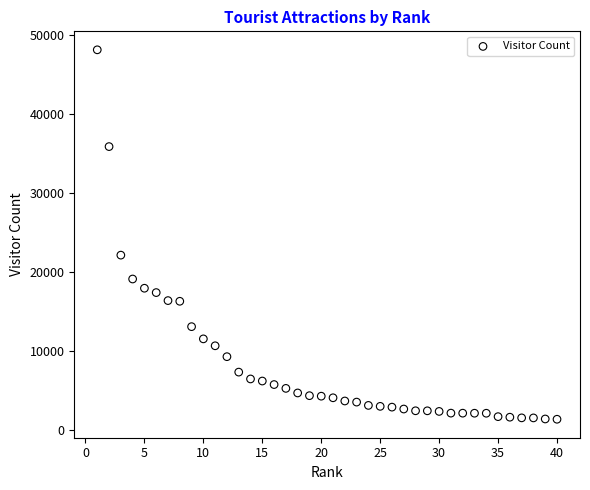

What is the range of Y values (max minus min)?

46714